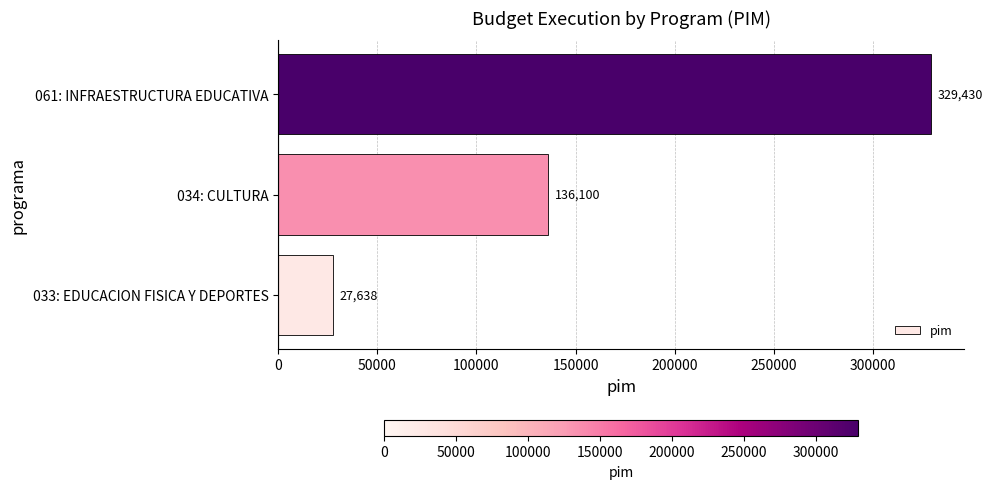

What is the greatest value displayed?

329430